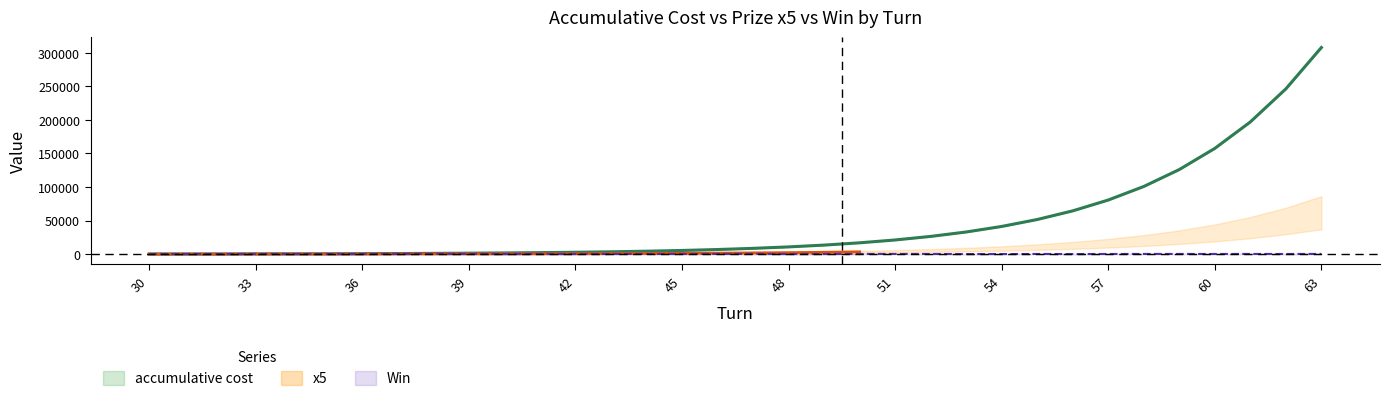

Is it true that Win equals 34 at 53?

False